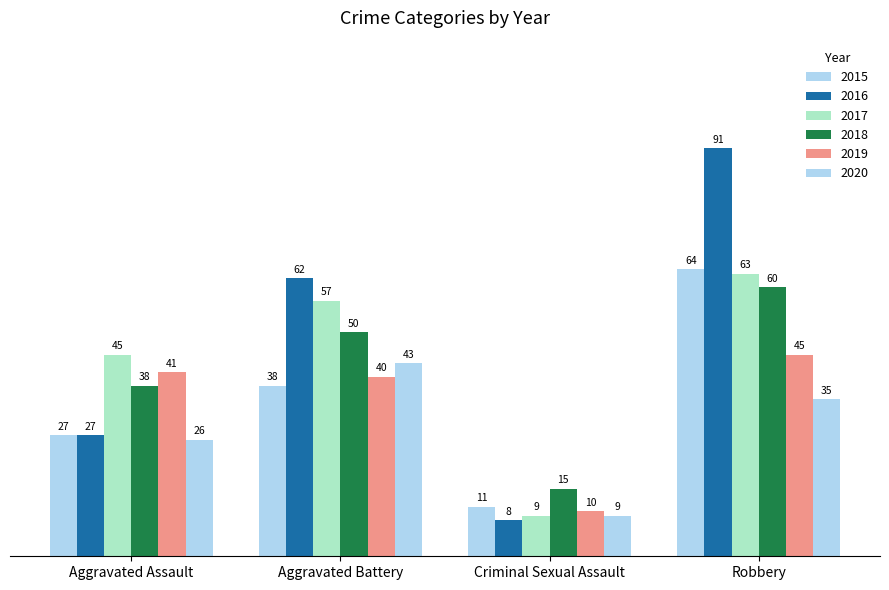

What position from the left is Robbery?

4